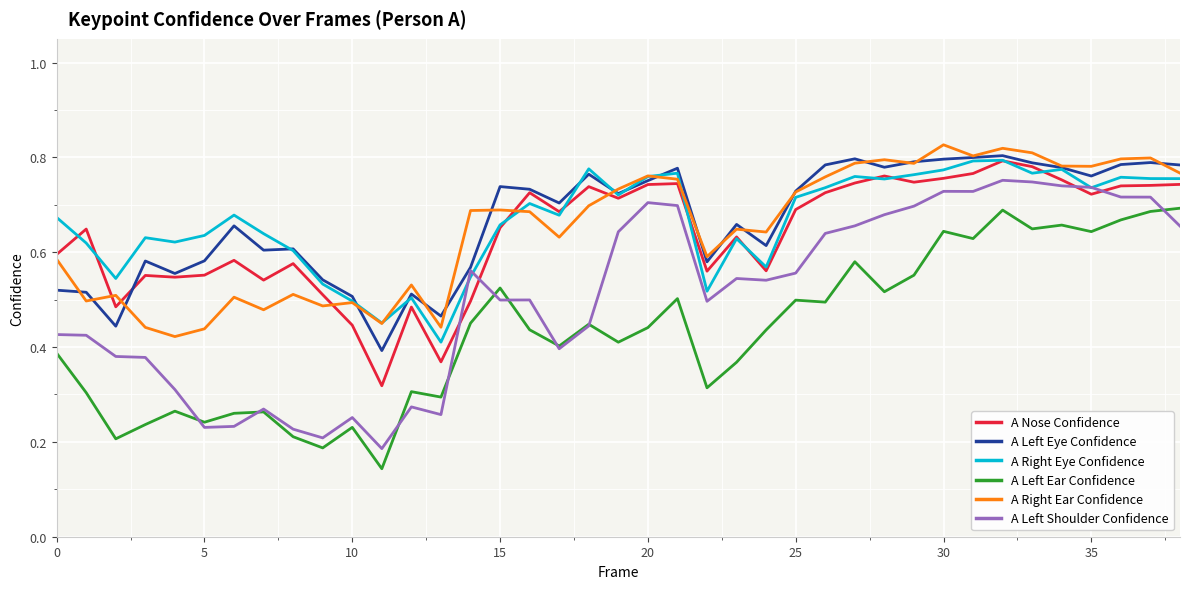

True or false: A Right Ear Confidence and A Left Shoulder Confidence cross at least once.

False